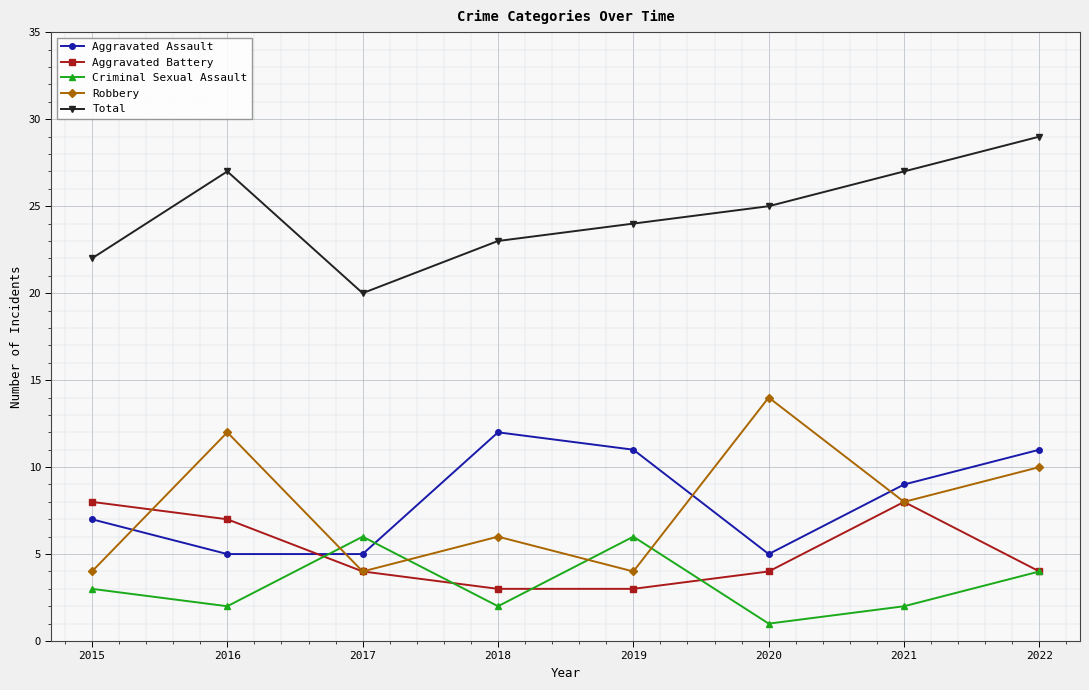

How many data points in Total are less than 25?

4